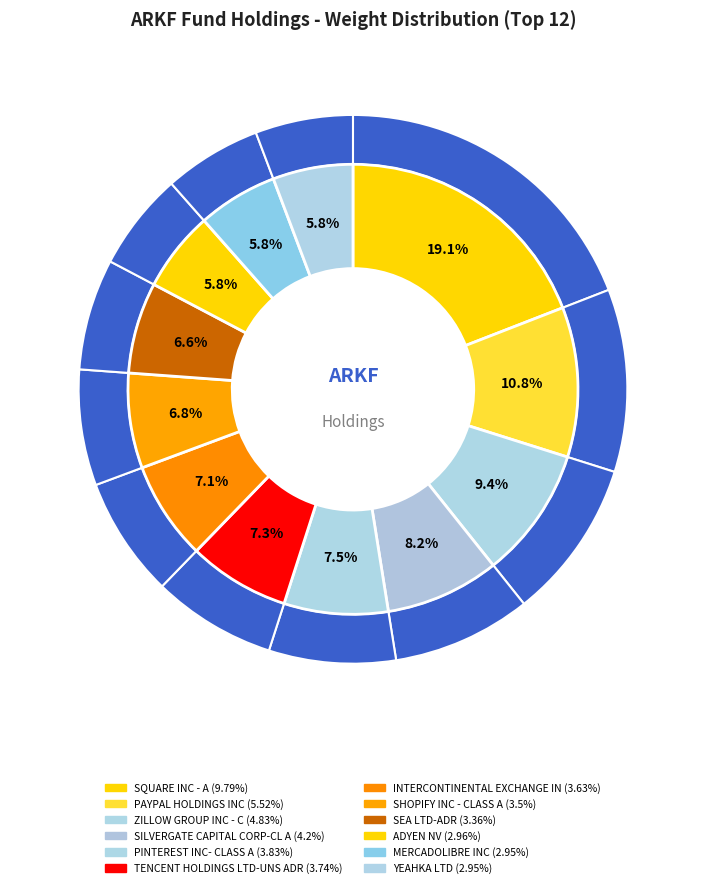

Count the number of slices in the pie.

12